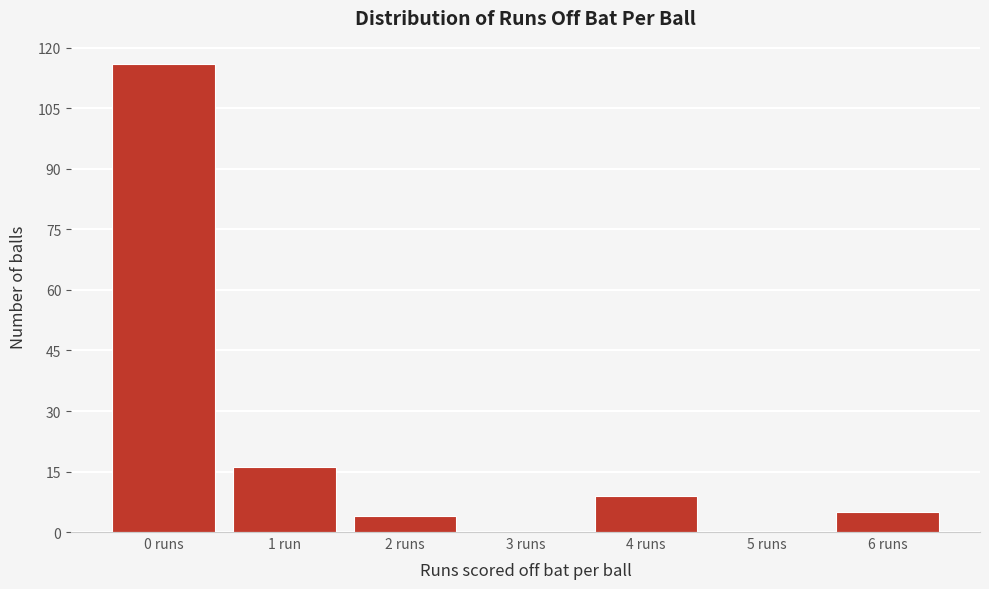

Reading left to right, extract all data points from this chart.

0 runs=116	1 run=16	2 runs=4	3 runs=0	4 runs=9	5 runs=0	6 runs=5